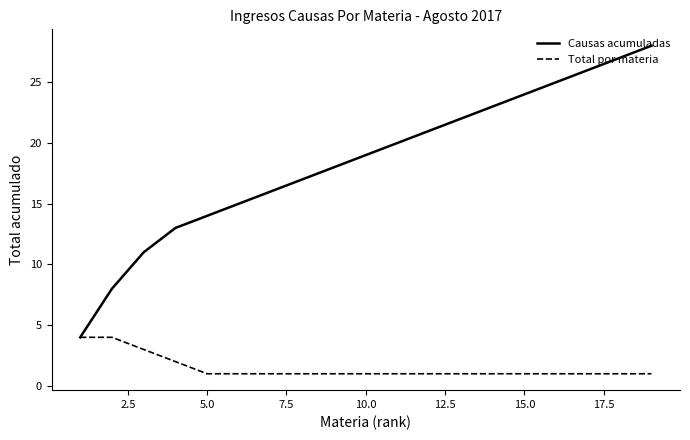

List the series in order of their overall mean, highest first.

Causas acumuladas, Total por materia